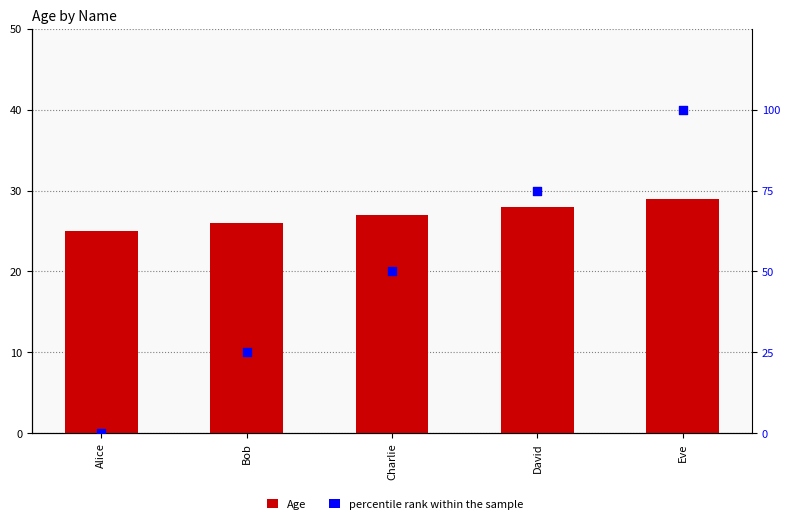

Which series reaches the minimum Y coordinate?

percentile rank within the sample